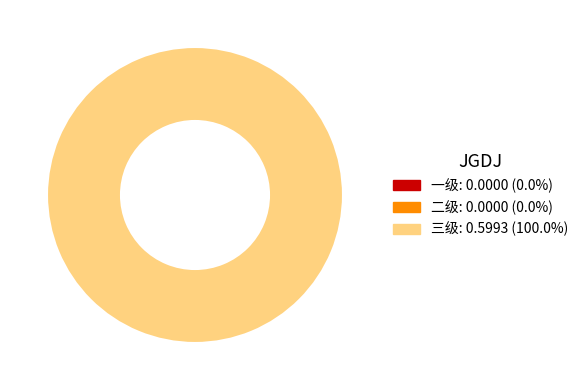

Does 三级 account for over 50% of the chart?

Yes